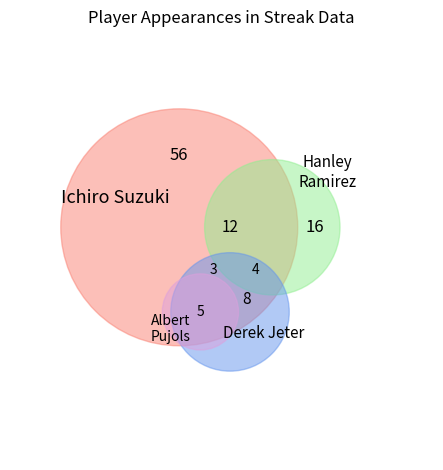

To the nearest percent, what percentage of the pie is Ichiro Suzuki?

66%